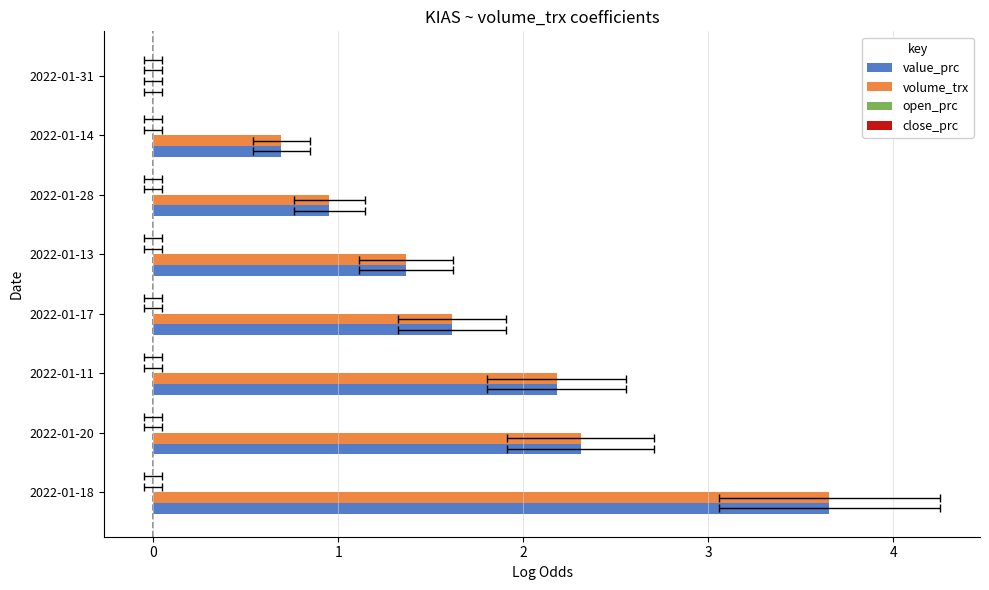

List the series in order of their peak value, lowest first.

open_prc, close_prc, value_prc, volume_trx